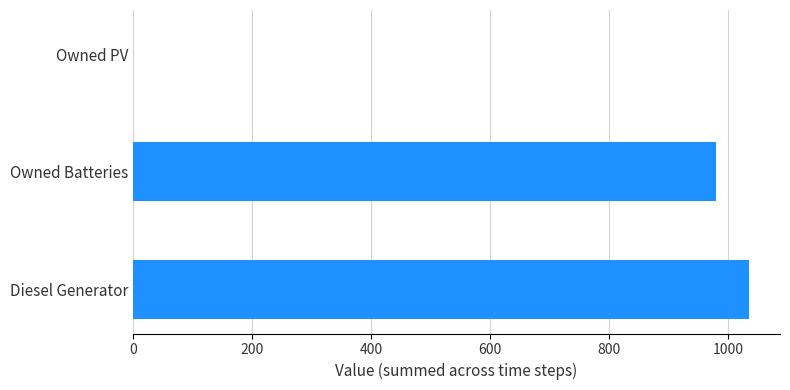

Are the bars grouped side by side (vs. stacked)?

No